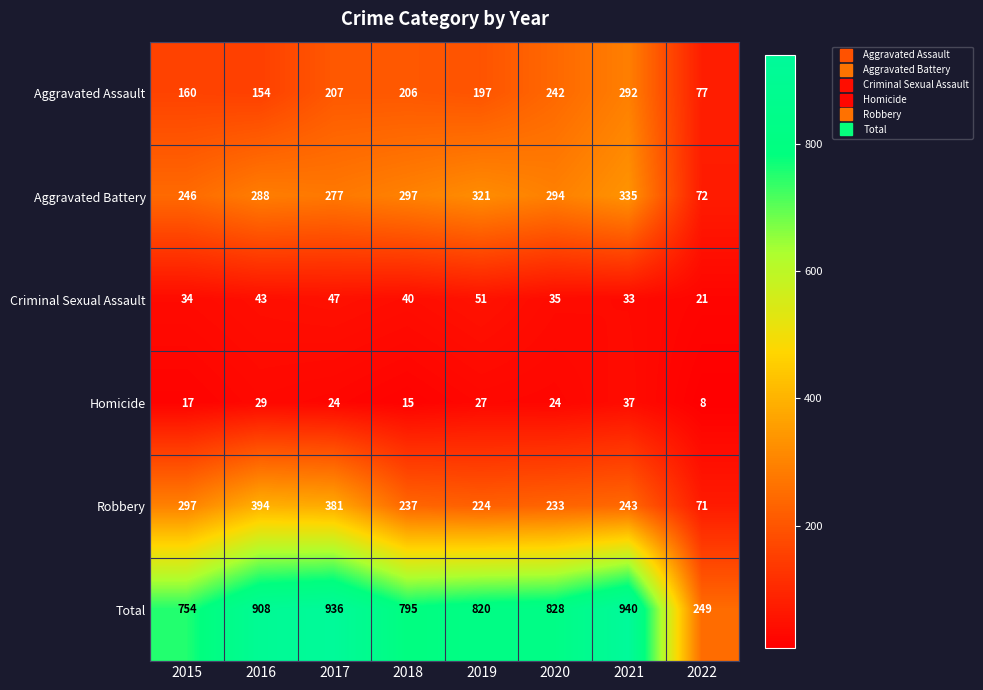

What is the average value of the Total series?

779